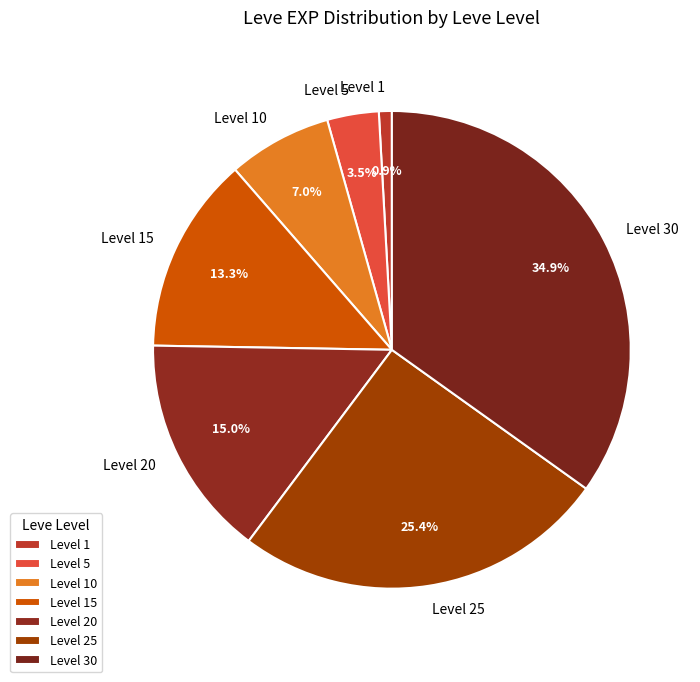

Rank the categories by value from highest to lowest.

Level 30, Level 25, Level 20, Level 15, Level 10, Level 5, Level 1